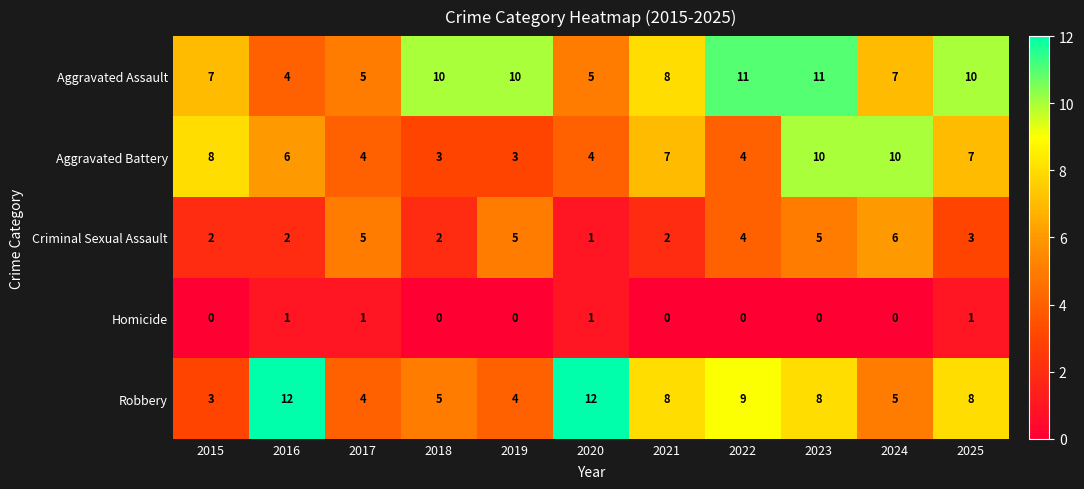

Which series changed the most between 2015 and 2018?

Aggravated Battery